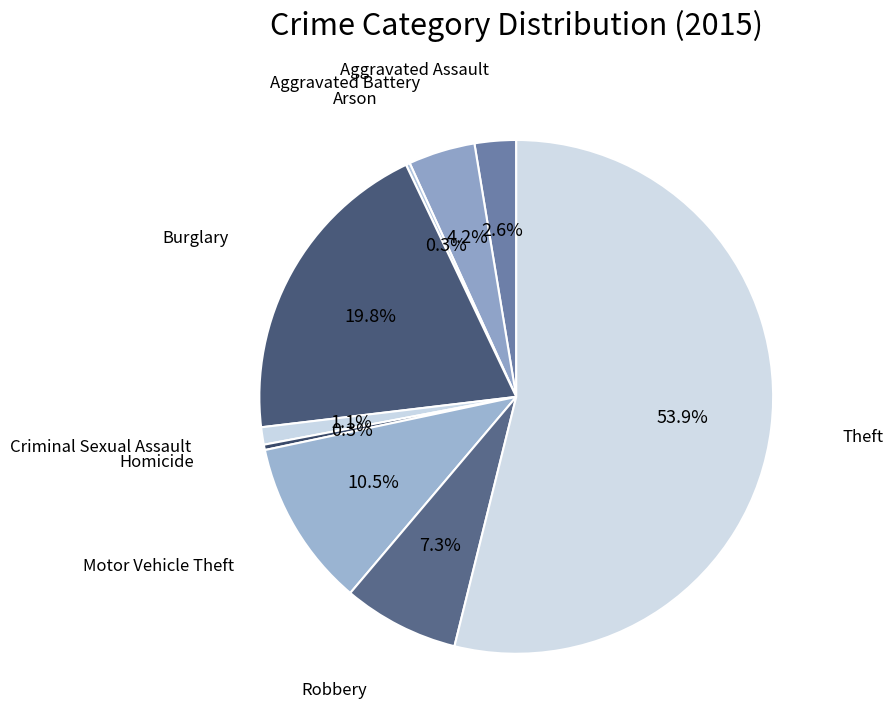

Count the number of slices in the pie.

9